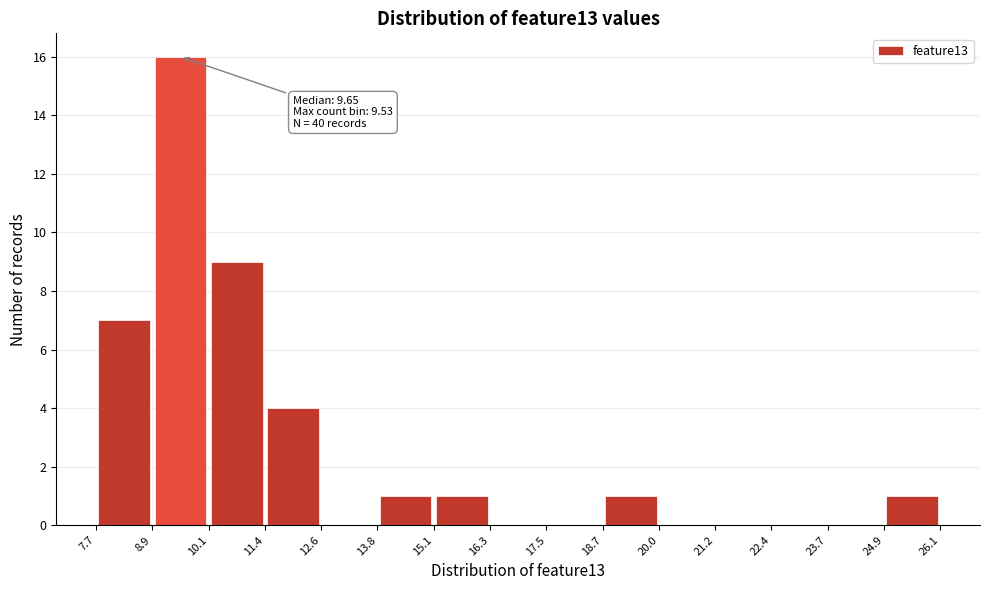

Over which range of the x-axis is the bar tallest?

8.9 to 10.1